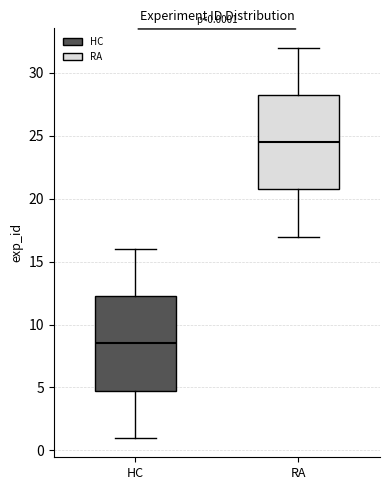

Which box has the lowest median line?

HC